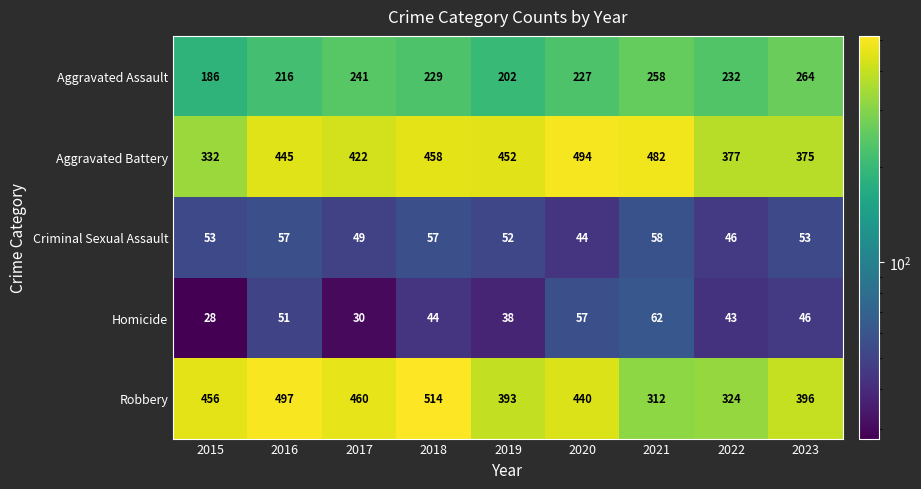

Rank the series by their maximum value, from lowest to highest.

Criminal Sexual Assault, Homicide, Aggravated Assault, Aggravated Battery, Robbery